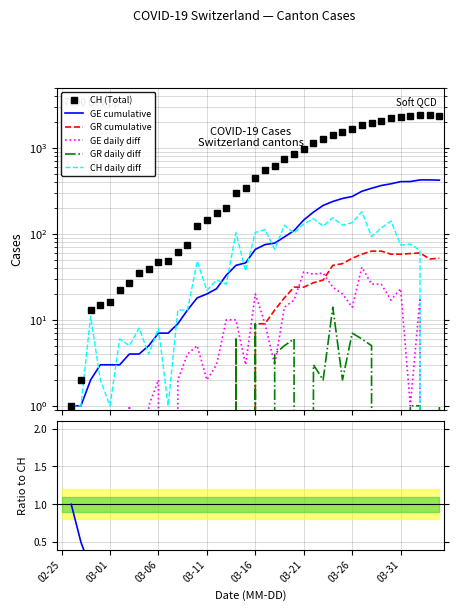

True or false: GR_diff has a value of 6 at 03-16.

False